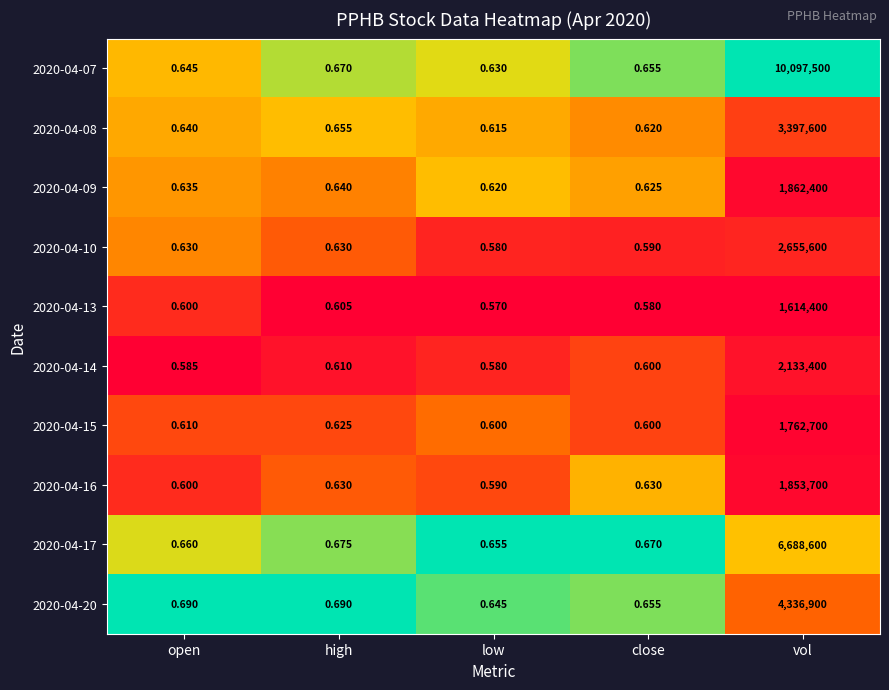

At which category is the sum across all series the highest?

vol